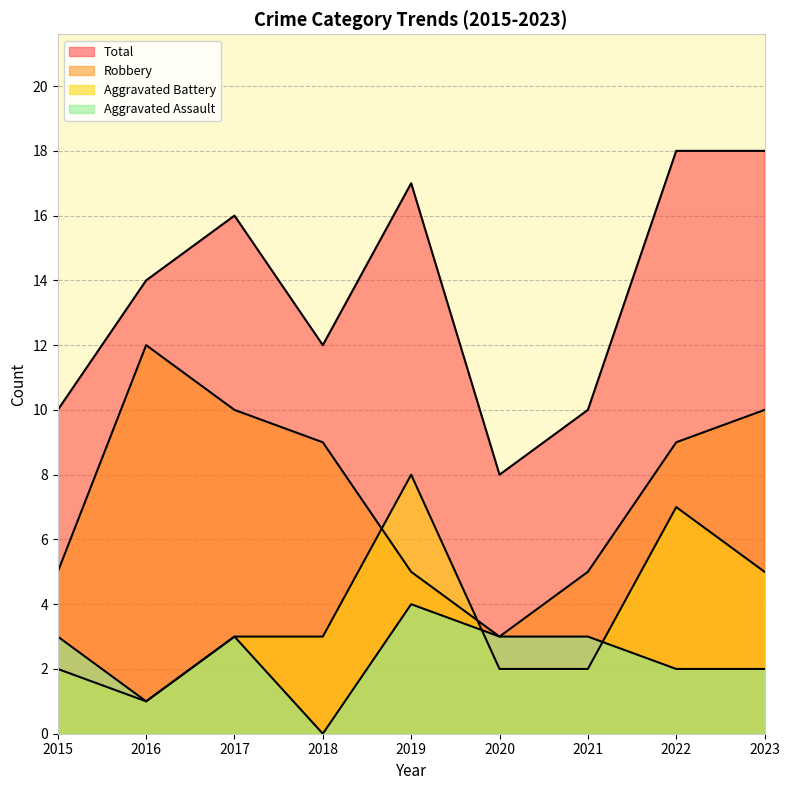

Between 2022 and 2017, which is larger?

2017